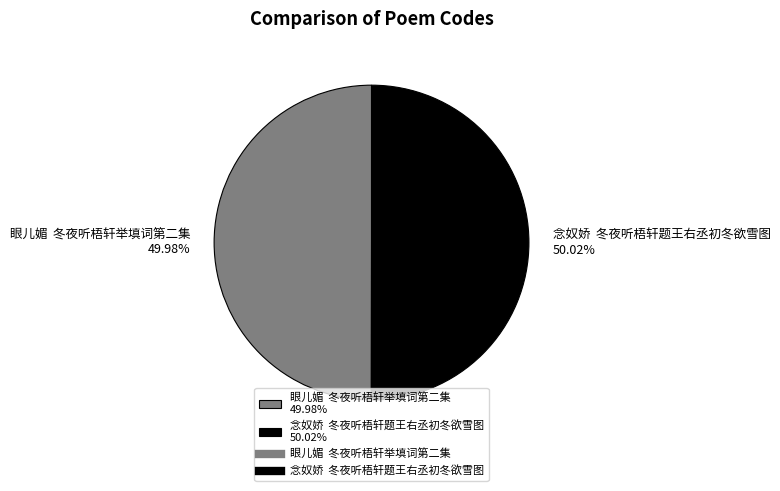

What is the ratio of the value at 眼儿媚 冬夜听梧轩举填词第二集 49.98% to the value at 念奴娇 冬夜听梧轩题王右丞初冬欲雪图 50.02%?

1.0